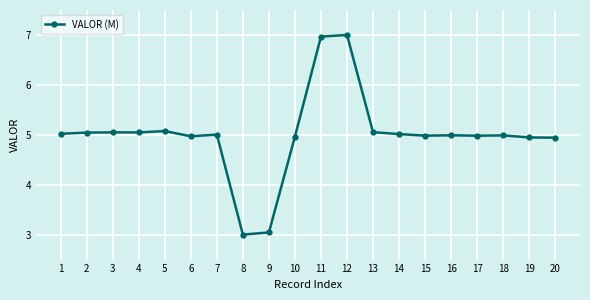

Does the chart have visible grid lines?

Yes